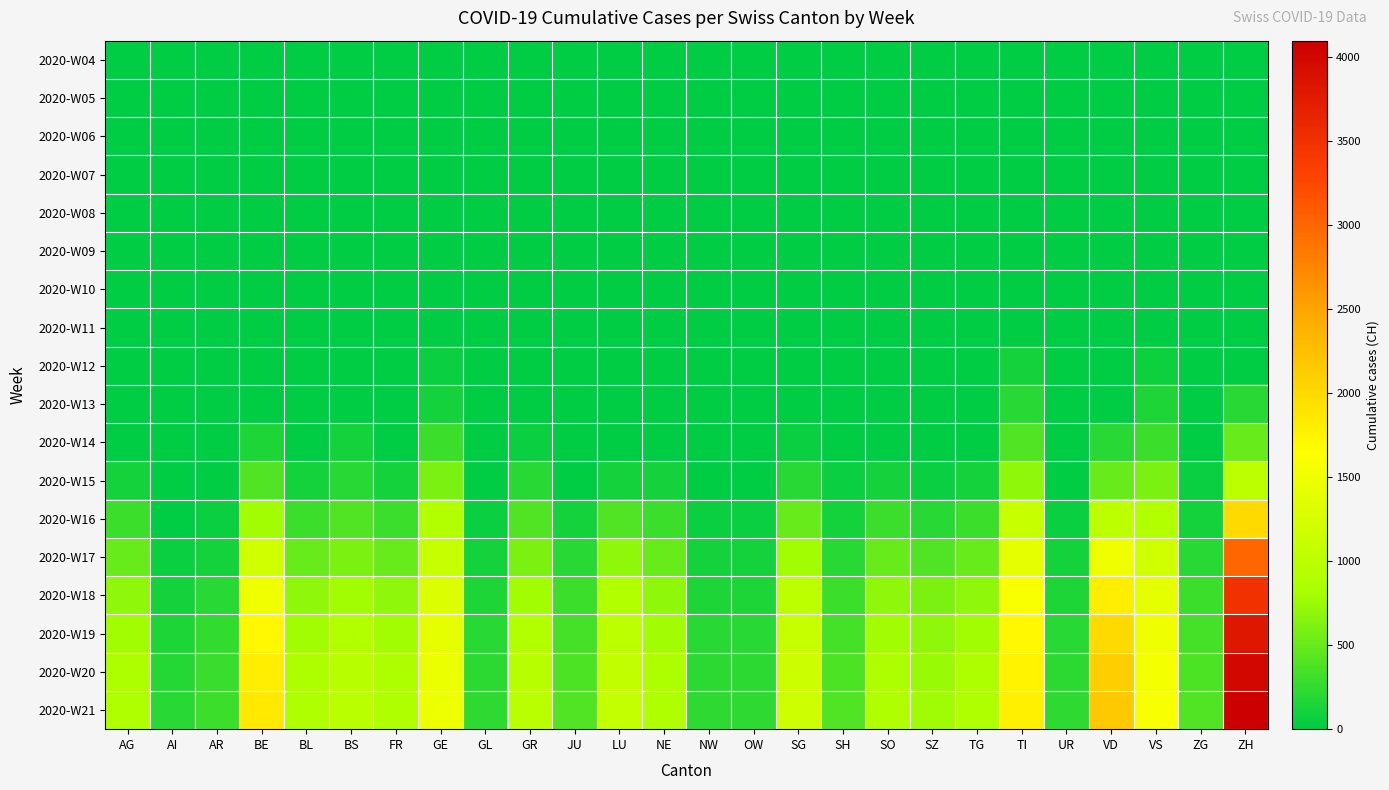

How many series are shown in this chart?

18